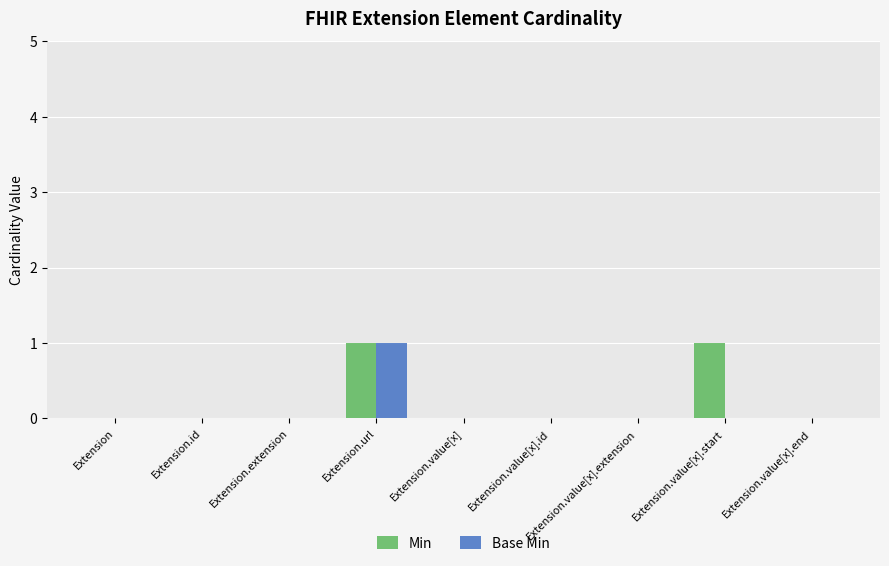

How many series are shown in this chart?

2